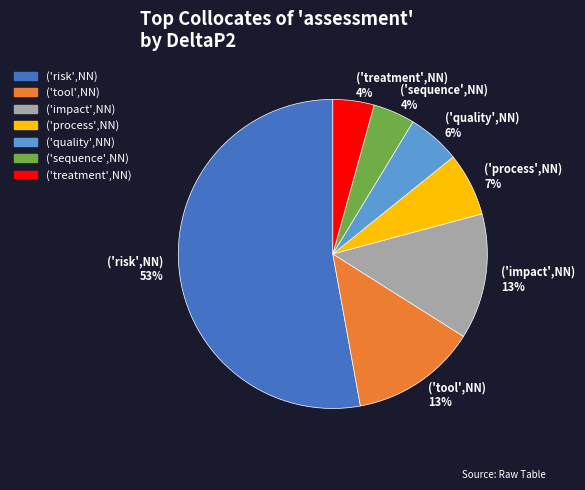

What is the largest slice in the pie chart?

('risk',NN)